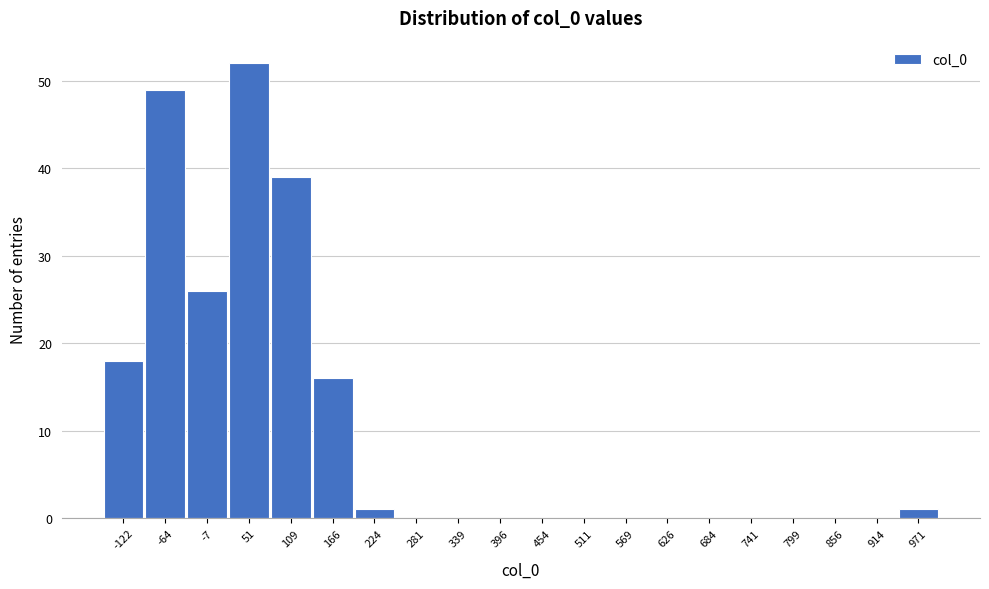

How tall is the bar that spans 140 to 190 on the x-axis? Neither the bar edges nor the heights are printed on the chart, so give them approximately, as read against the axes.

16